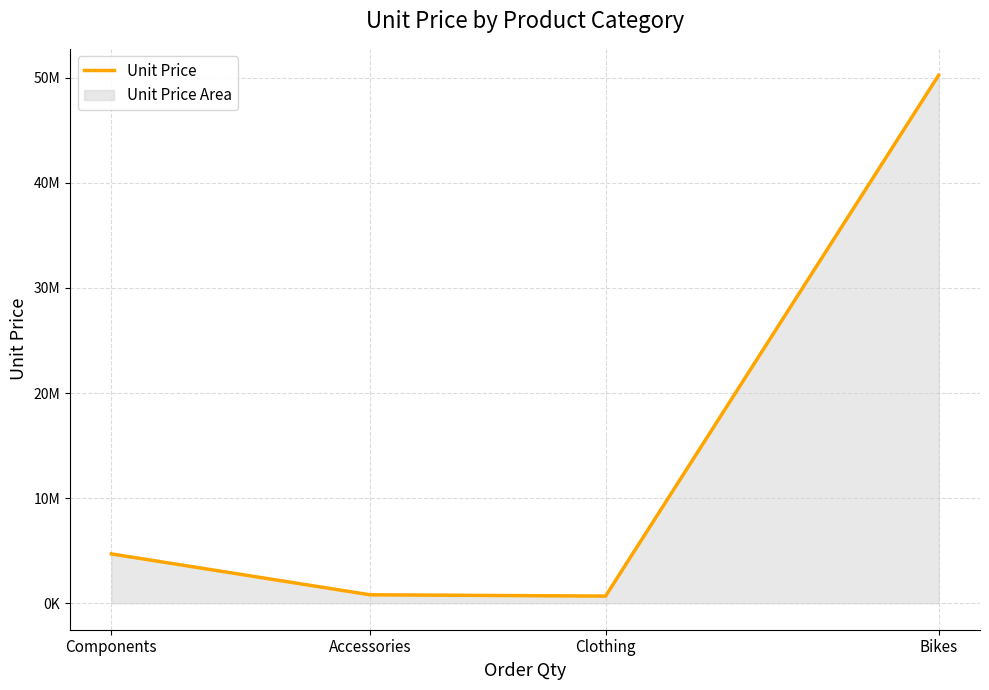

What is the difference between the second highest and minimum values?

4013380.3